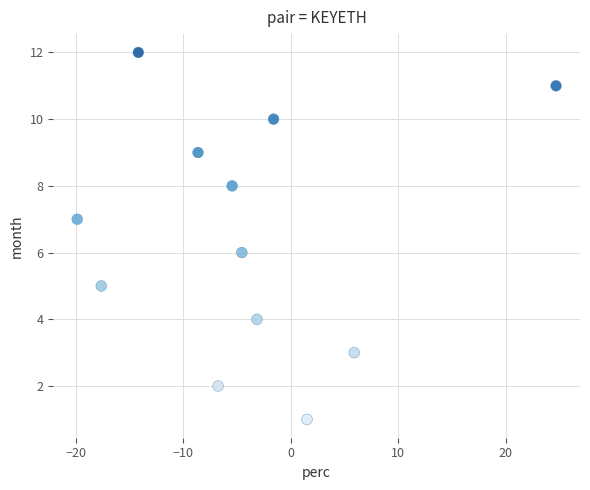

What is the range of Y values (max minus min)?

11